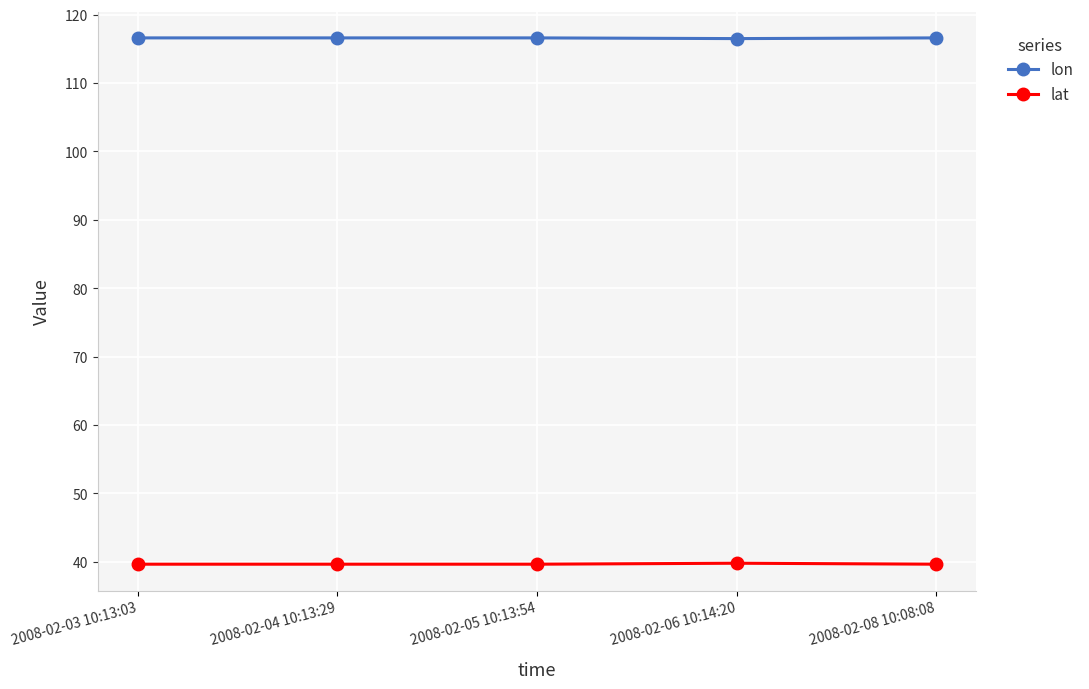

What is the difference between the lon values at 2008-02-04 10:13:29 and 2008-02-06 10:14:20?

0.1